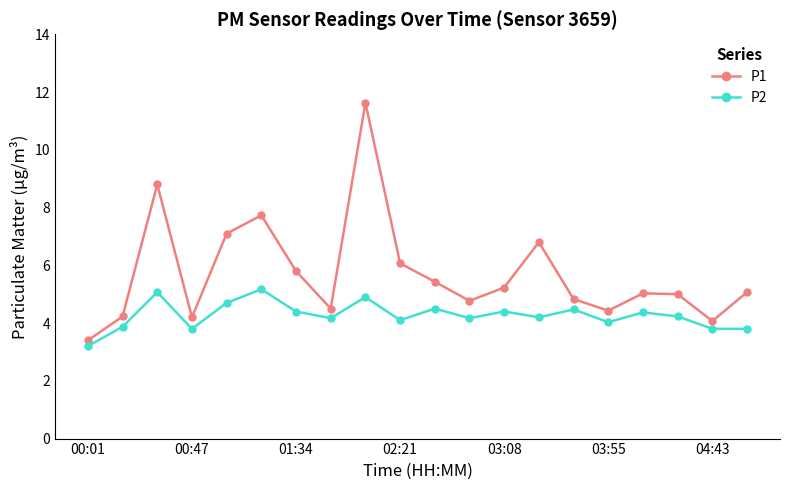

What are all the series names shown in the legend?

P1, P2